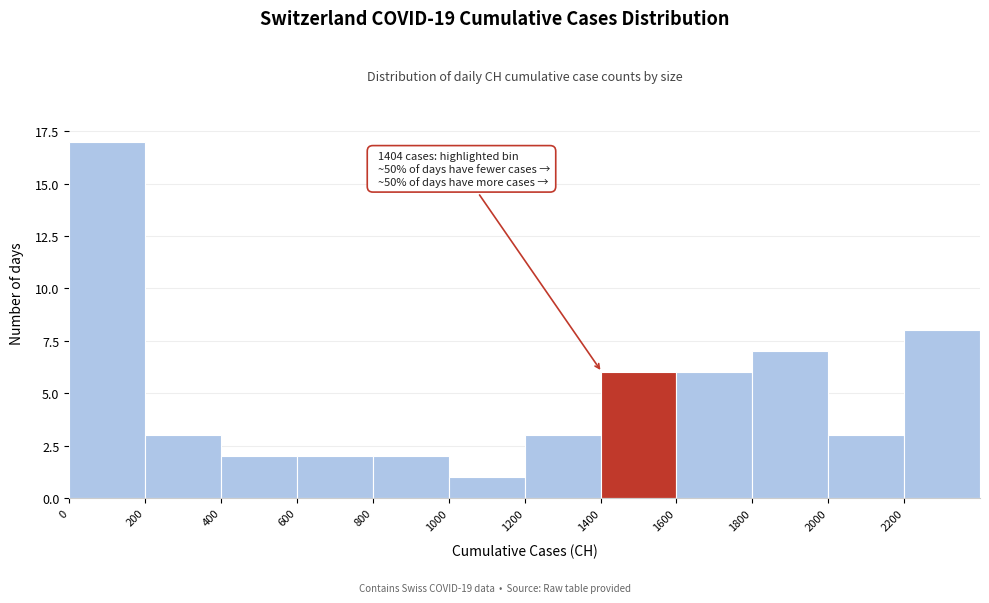

Which range on the x-axis has the tallest bar?

0 to 200